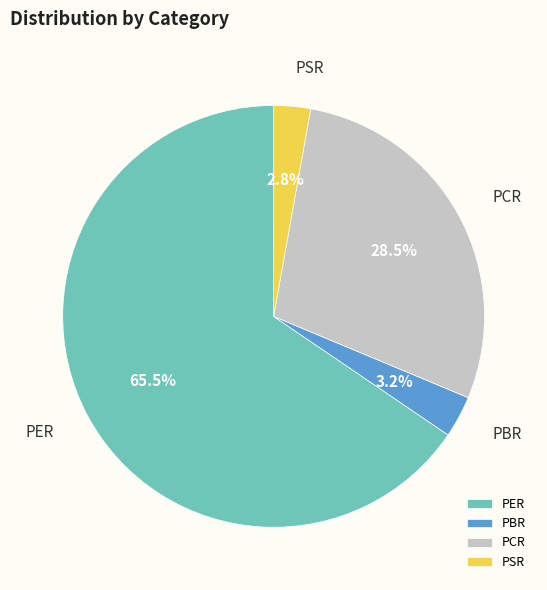

What is the ratio of the value at PSR to the value at PBR?

0.9